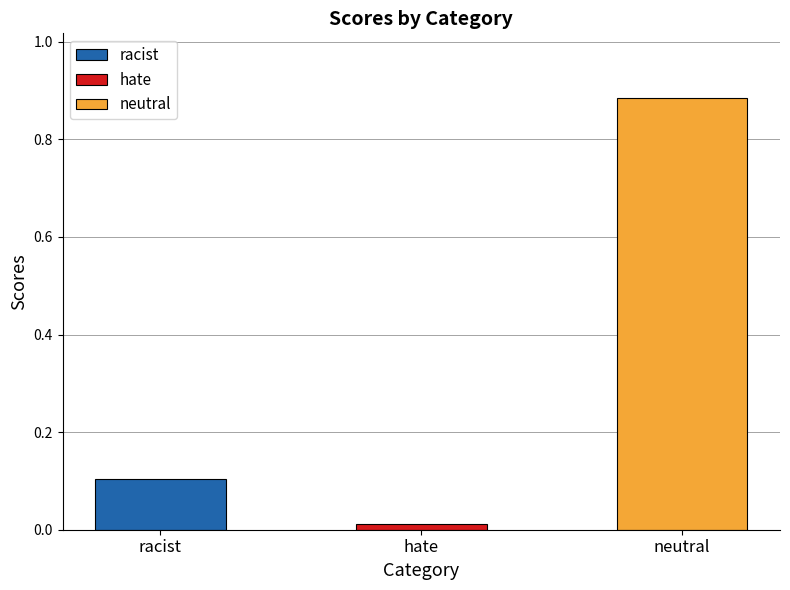

The chart shows a value of 0.0 at hate. True or false?

False